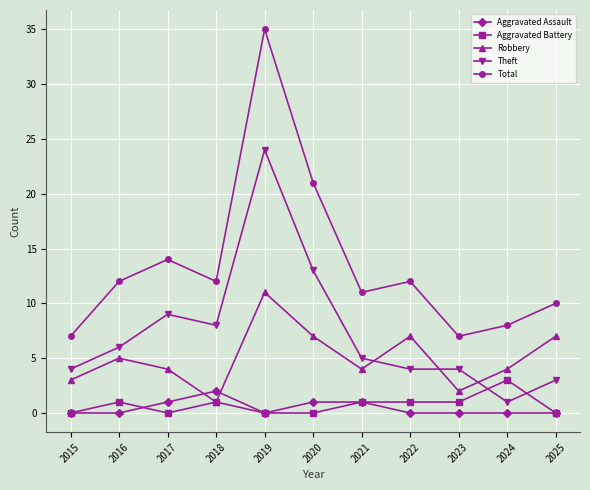

Reading left to right, what are all the values shown in this chart?

Aggravated Assault: 0	0	1	2	0	1	1	0	0	0	0
Aggravated Battery: 0	1	0	1	0	0	1	1	1	3	0
Robbery: 3	5	4	1	11	7	4	7	2	4	7
Theft: 4	6	9	8	24	13	5	4	4	1	3
Total: 7	12	14	12	35	21	11	12	7	8	10